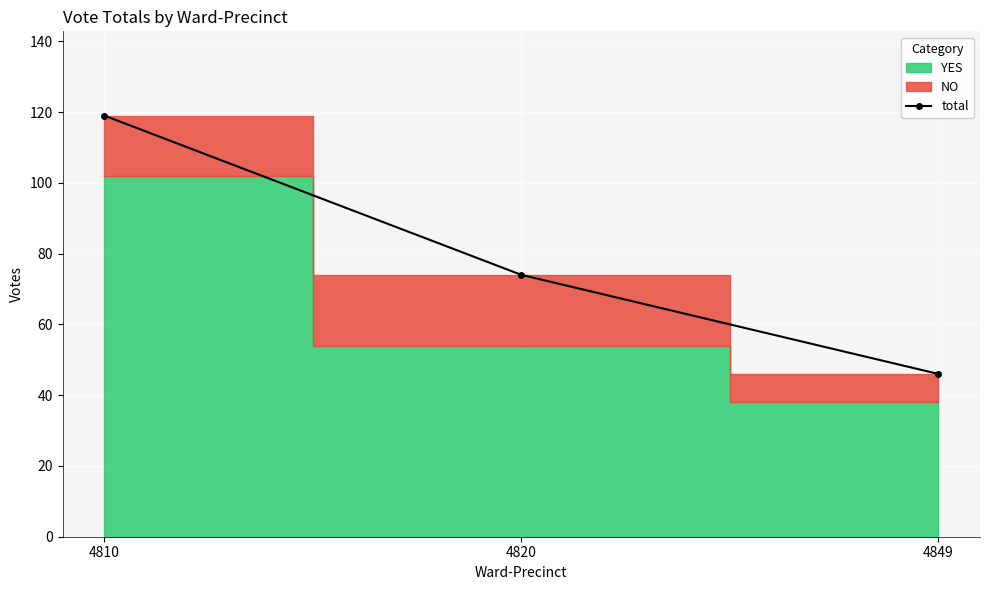

Does the chart display data point markers on the line(s)?

Yes